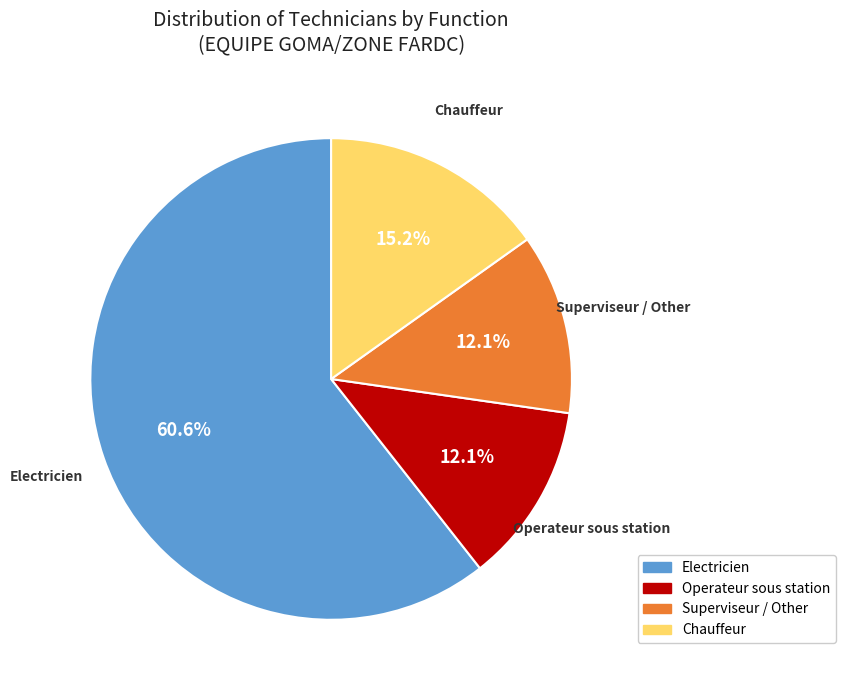

What is the largest slice in the pie chart?

Electricien